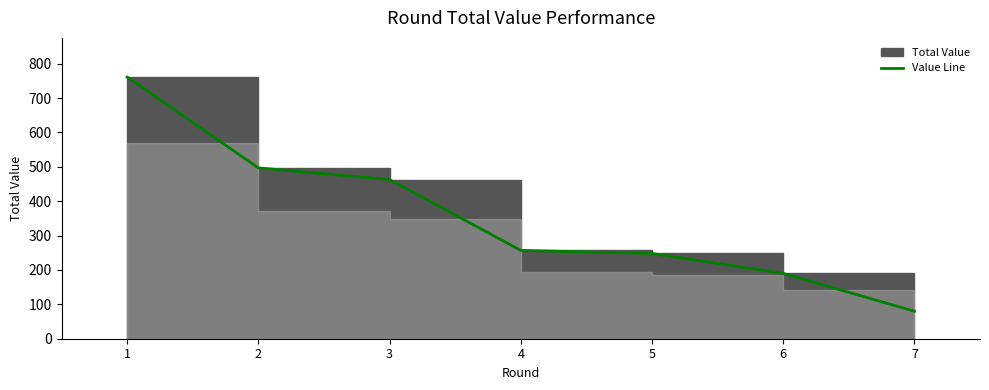

What is the ratio of the value at 1 to the value at 4?

3.0